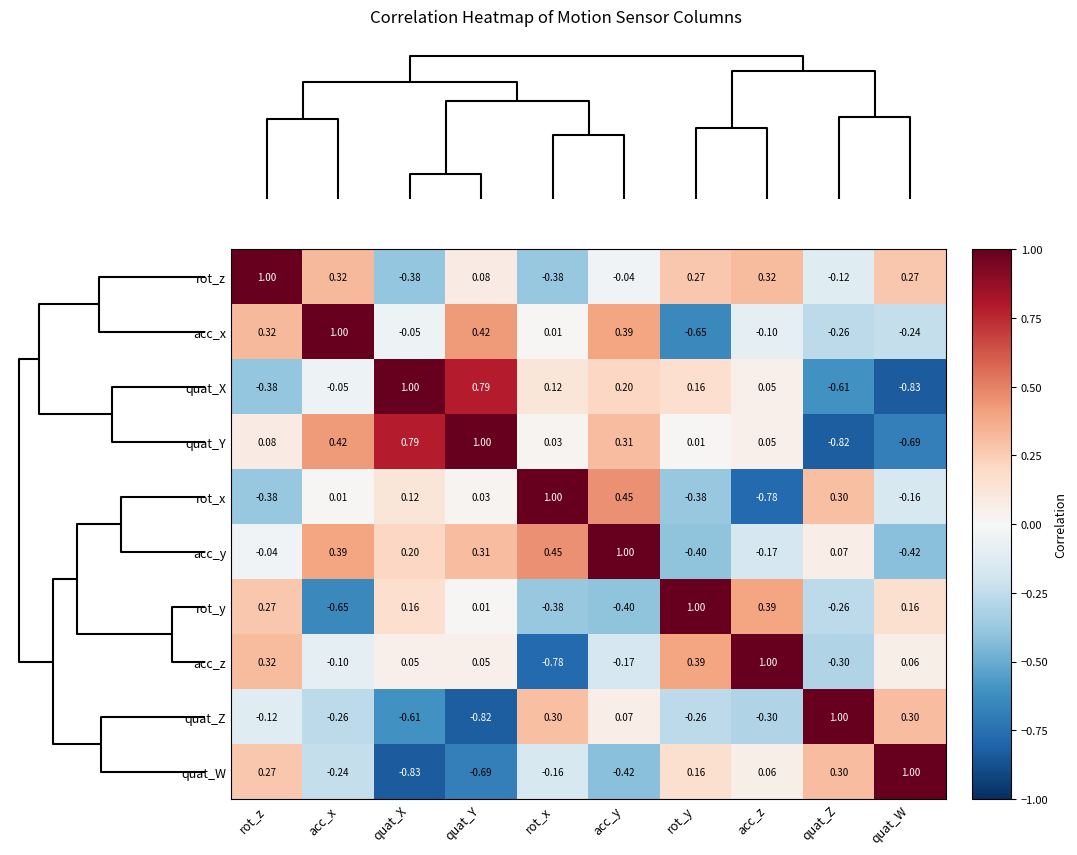

At which label does rot_y reach its peak?

rot_y